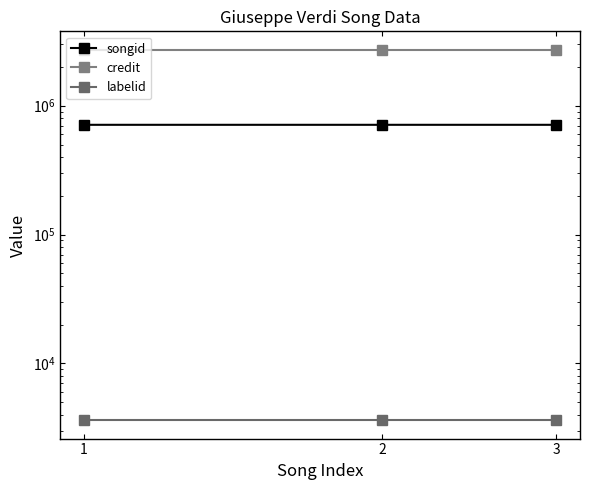

The value of labelid at 1 is 3630. True or false?

True